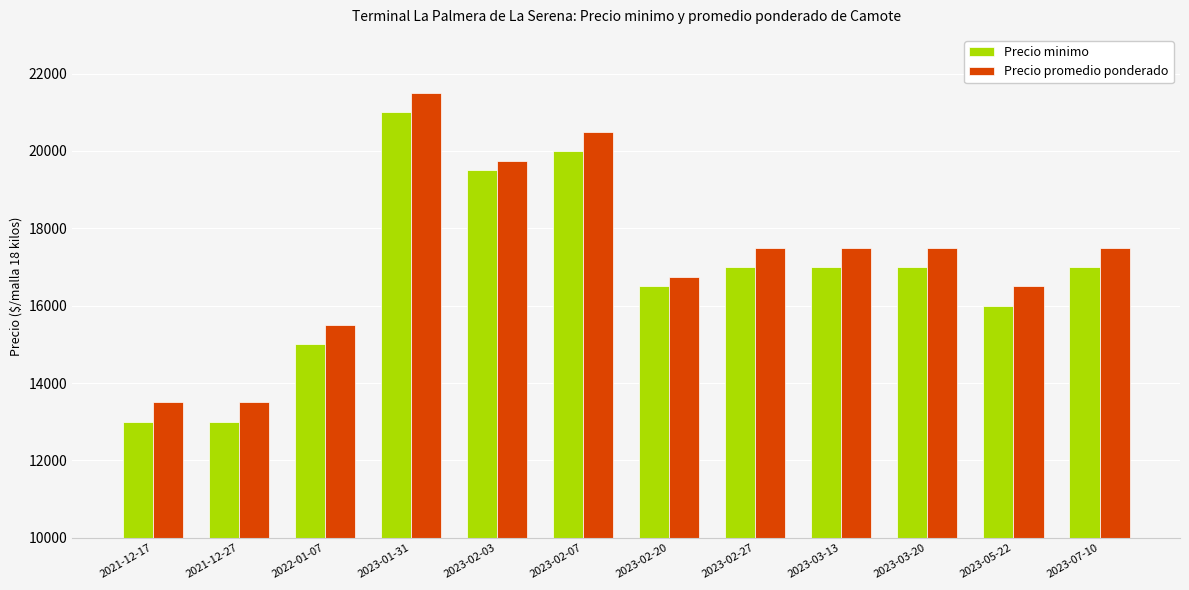

Reading left to right, list all the values displayed in this chart.

Precio minimo: 2021-12-17=13000	2021-12-27=13000	2022-01-07=15000	2023-01-31=21000	2023-02-03=19500	2023-02-07=20000	2023-02-20=16500	2023-02-27=17000	2023-03-13=17000	2023-03-20=17000	2023-05-22=16000	2023-07-10=17000
Precio promedio ponderado: 2021-12-17=13500	2021-12-27=13500	2022-01-07=15500	2023-01-31=21500	2023-02-03=19750	2023-02-07=20500	2023-02-20=16750	2023-02-27=17500	2023-03-13=17500	2023-03-20=17500	2023-05-22=16500	2023-07-10=17500